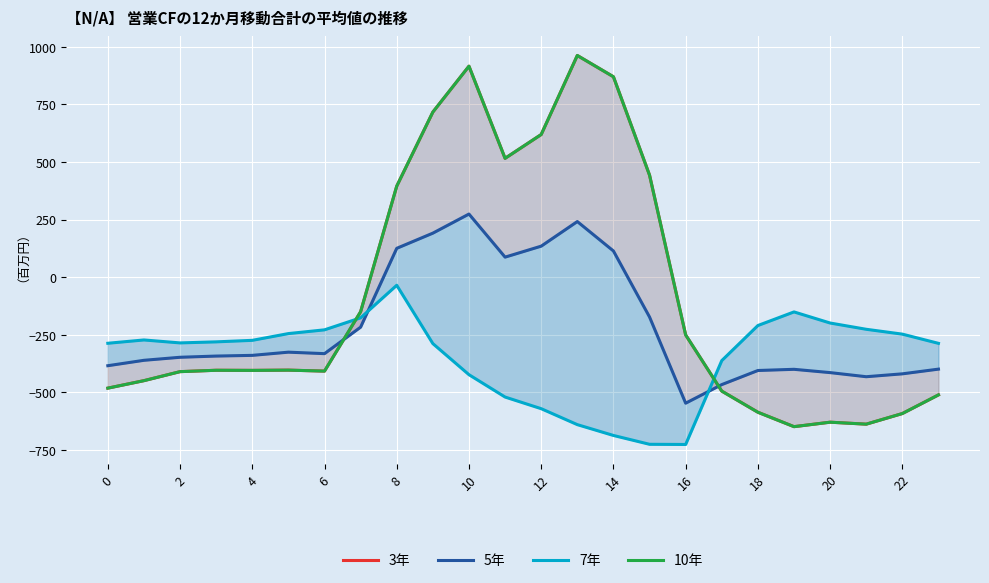

What is the total value across all series at 23?

-1709.5